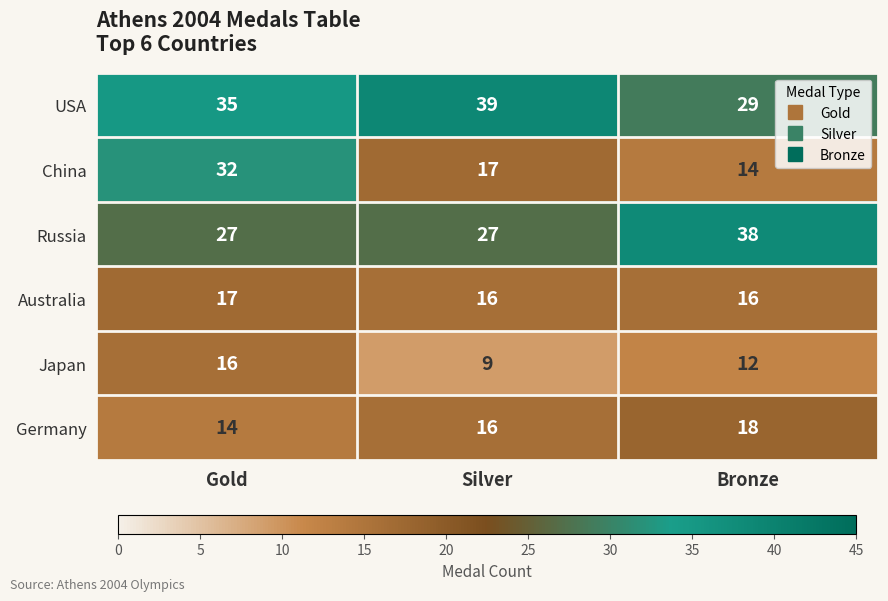

What is the maximum value shown in the chart?

39